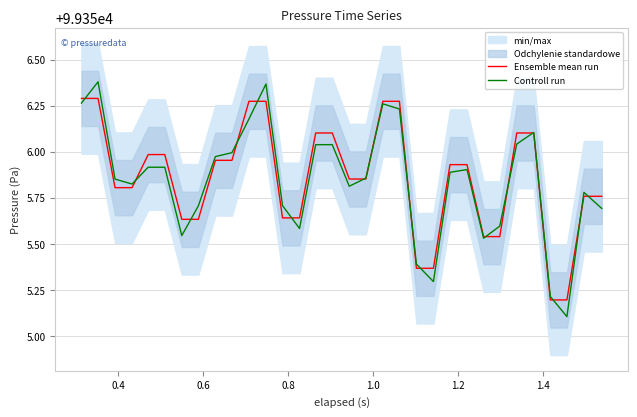

What is the minimum value for Ensemble mean run?

99355.2